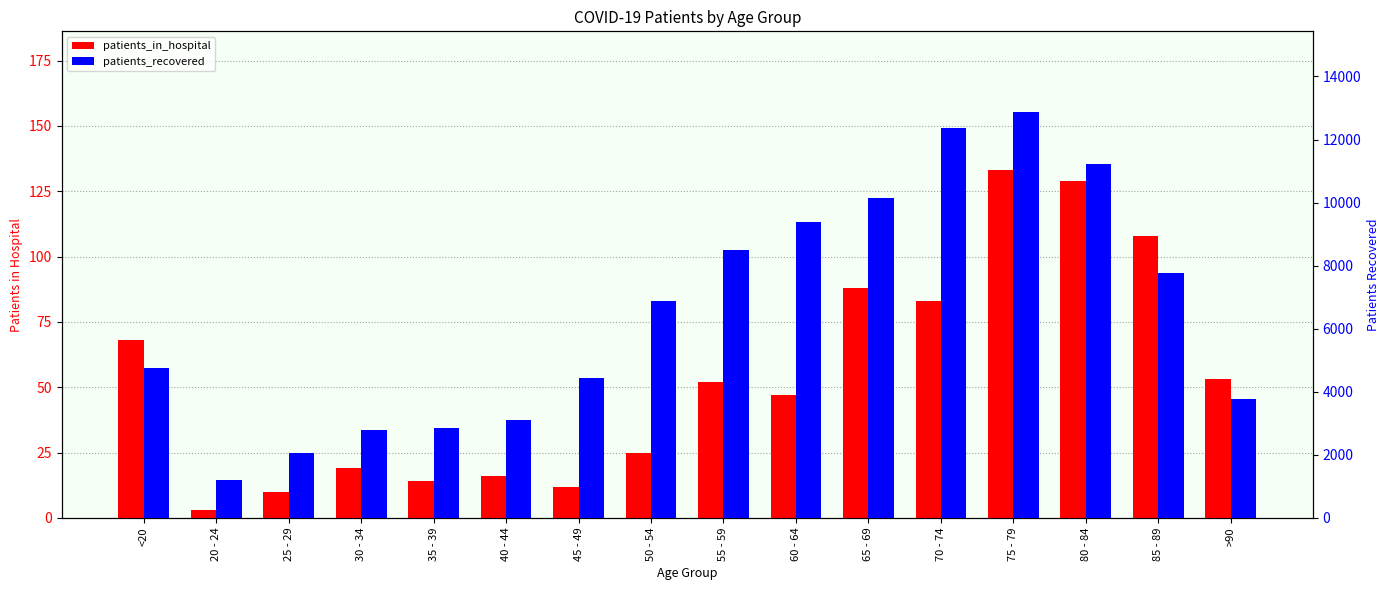

What are all the series names shown in the legend?

patients_in_hospital, patients_recovered